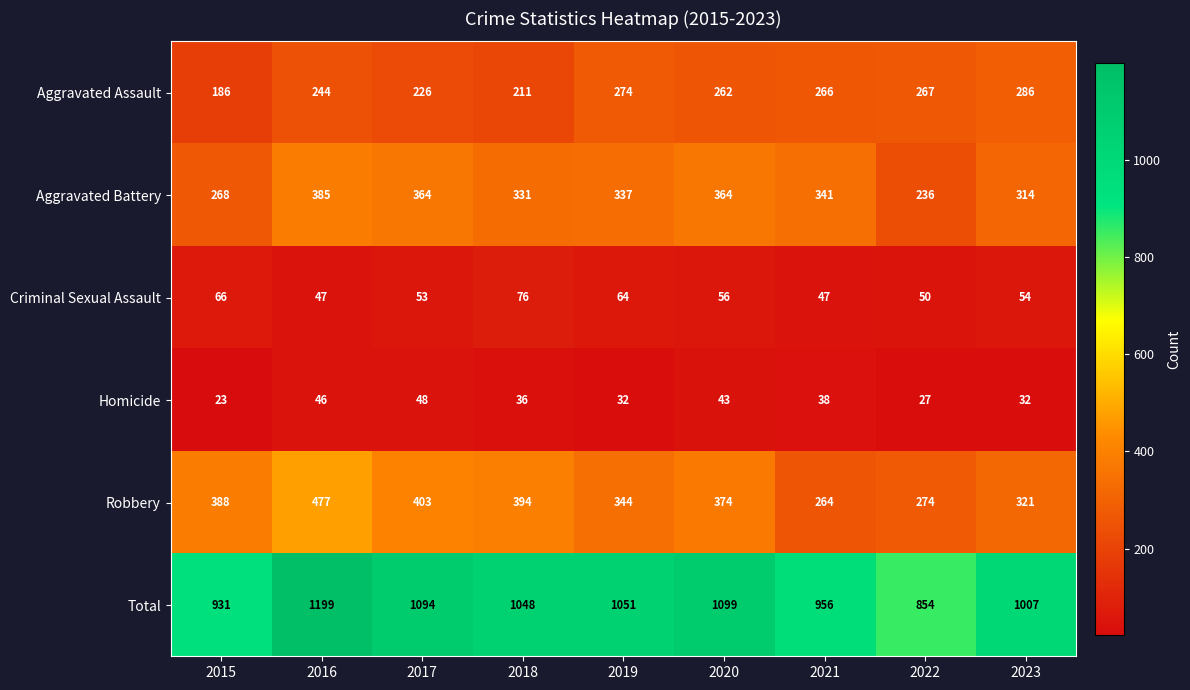

What is the total value across all series at 2015?

1862